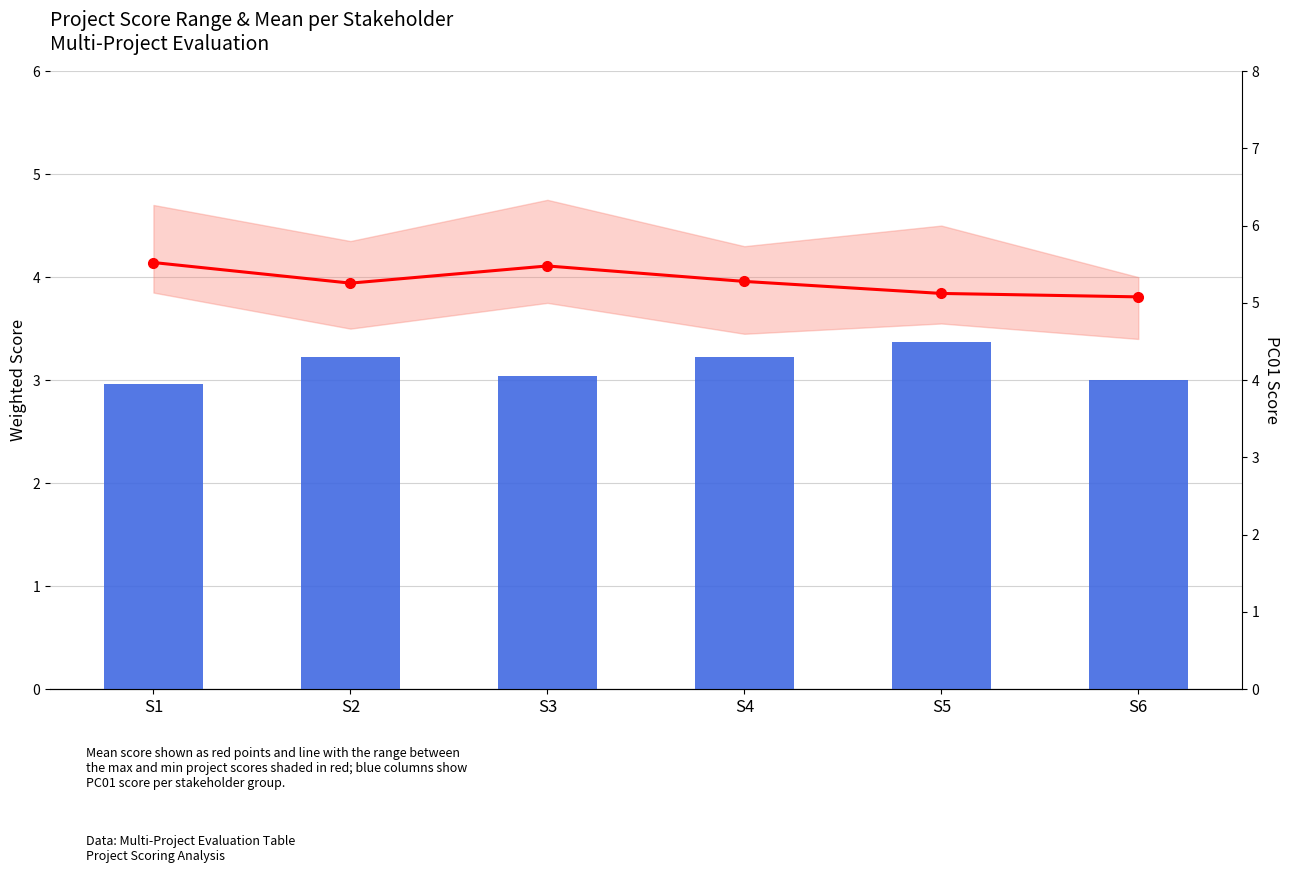

Reading right to left, list all the values displayed in this chart.

Mean Score: 3.8	3.8	4.0	4.1	3.9	4.1
PC01 Score: 4.0	4.5	4.3	4.0	4.3	4.0